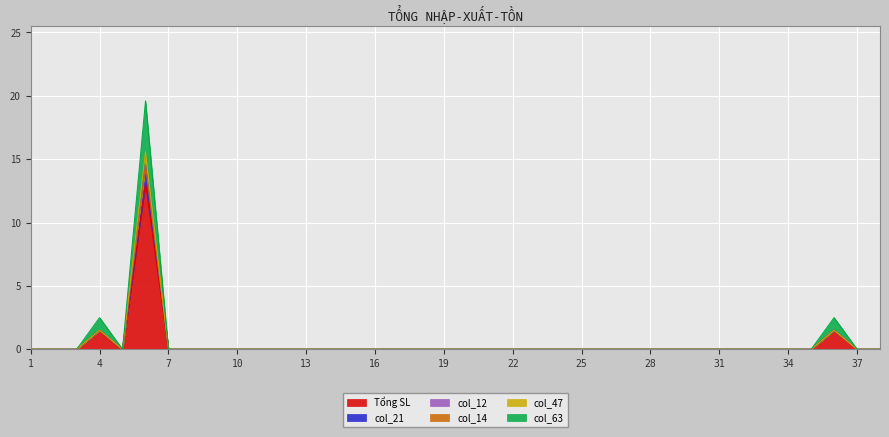

Which category has the highest value in the col_47 series?

6